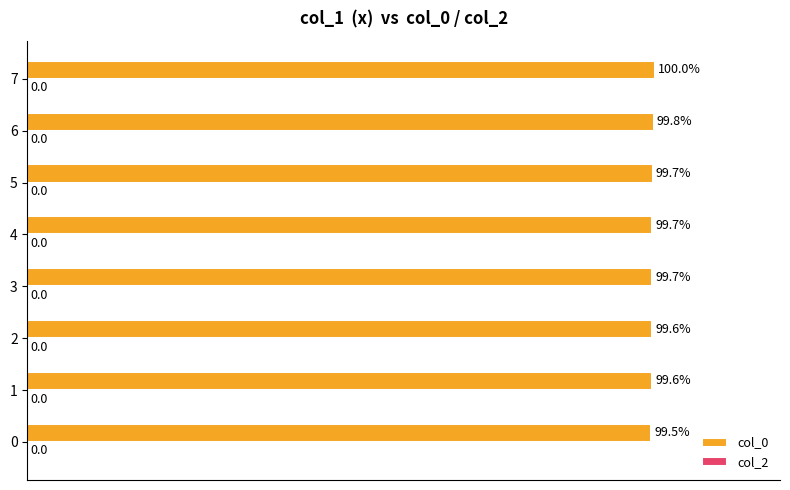

What is the smallest value displayed?

99.5